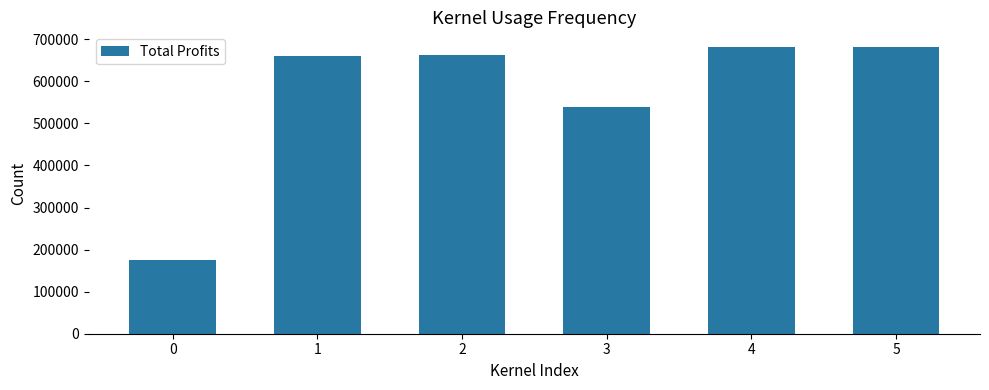

How many data points are less than 661907?

3